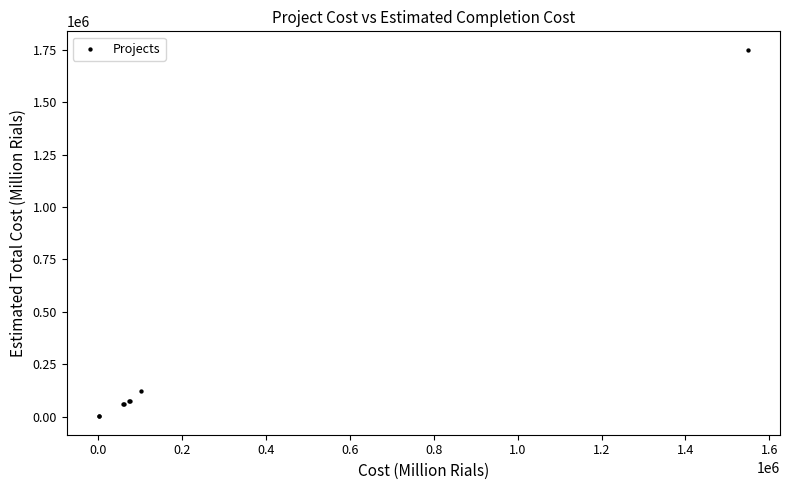

What Y value in the scatter plot is closest to 875704?

123000